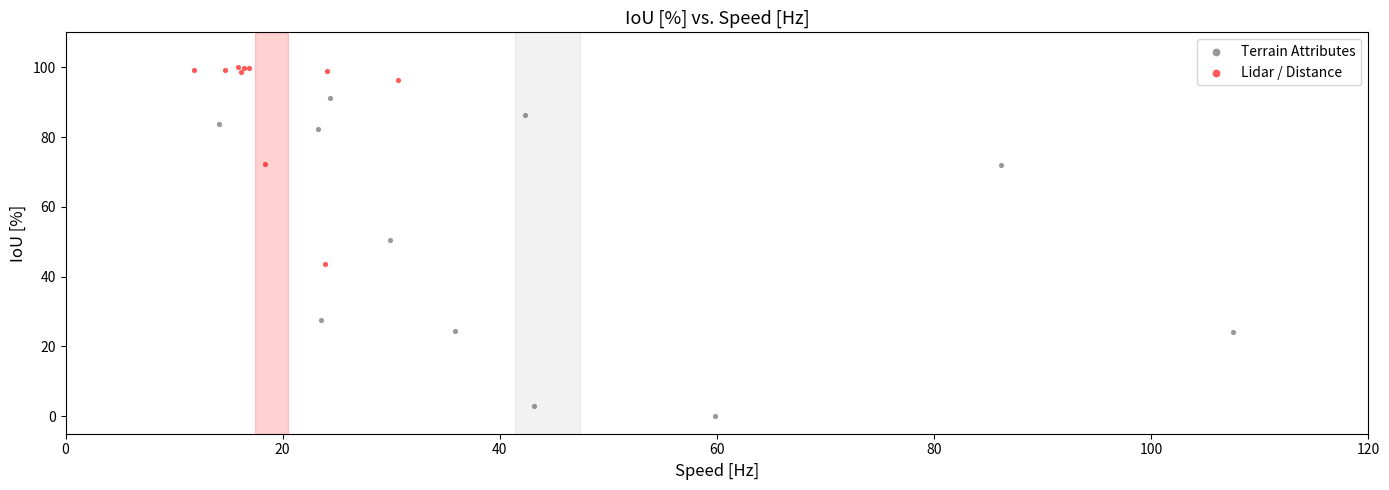

Which series contains the highest Y value?

Lidar / Distance